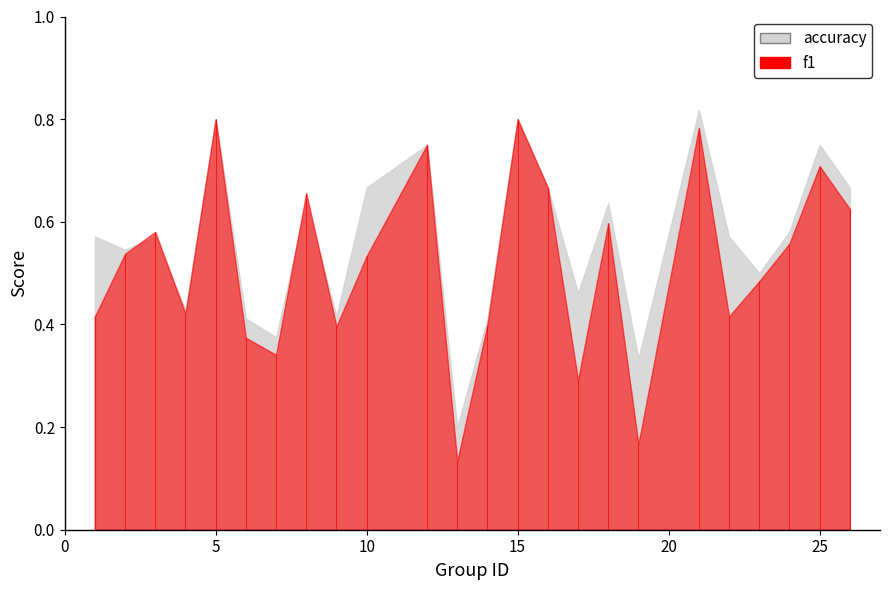

What is the value of the f1 point at the 7th from the left?

0.3